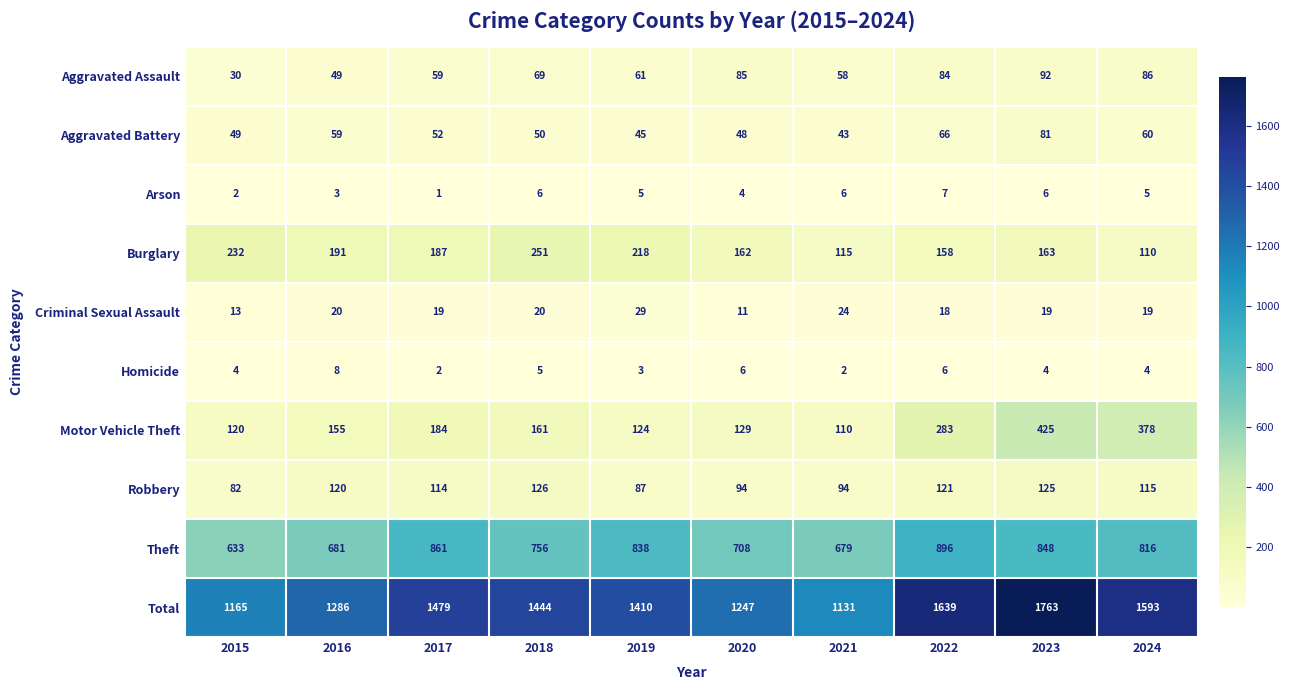

Is it true that Criminal Sexual Assault equals 32 at 2021?

False